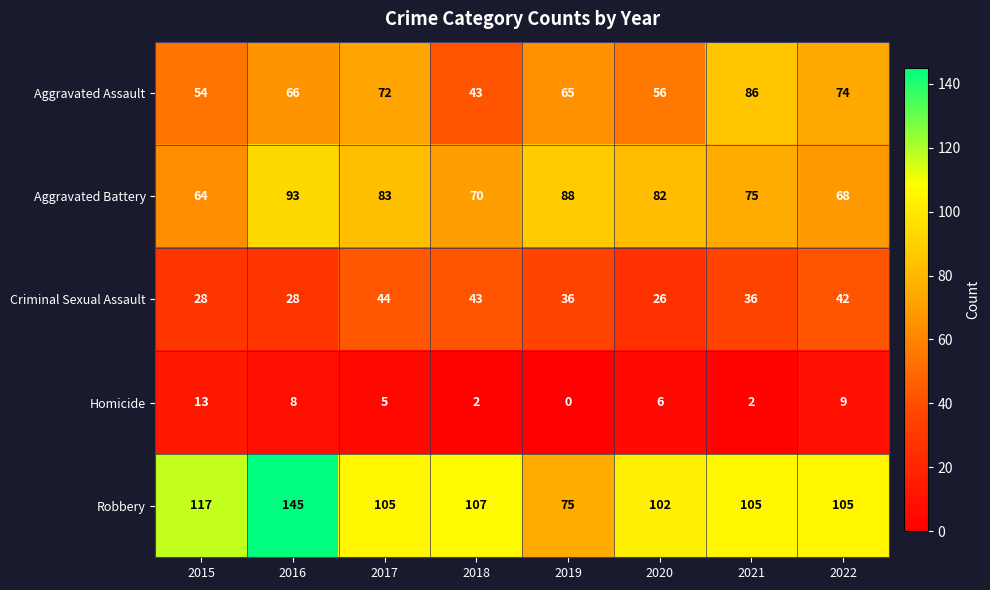

Which series has the largest total across all categories?

Robbery